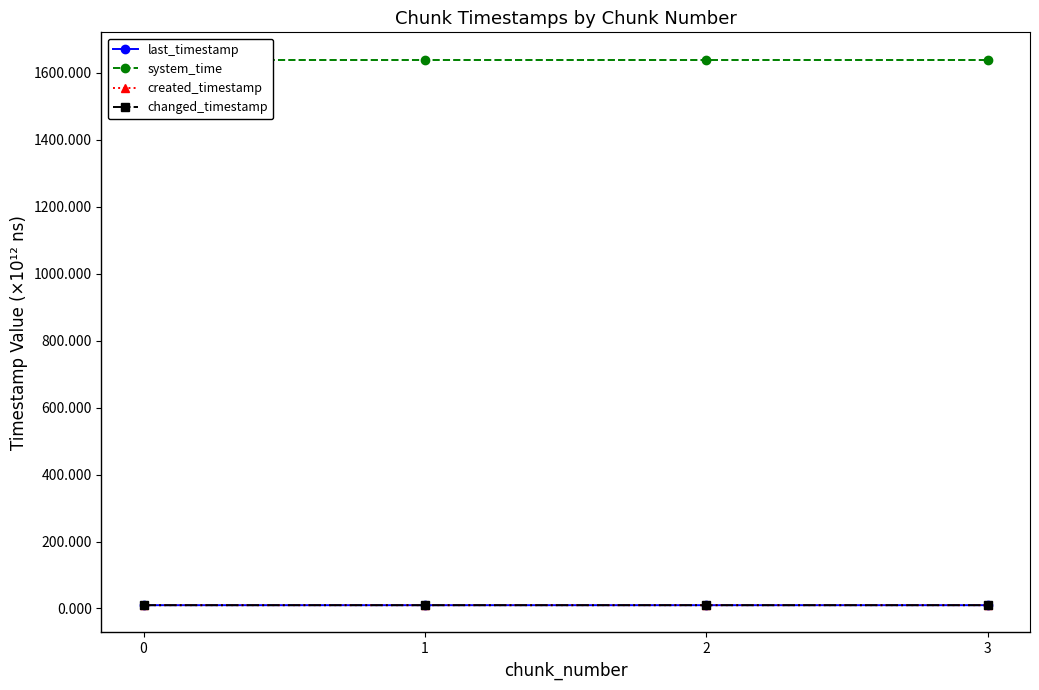

True or false: system_time and last_timestamp cross at least once.

False